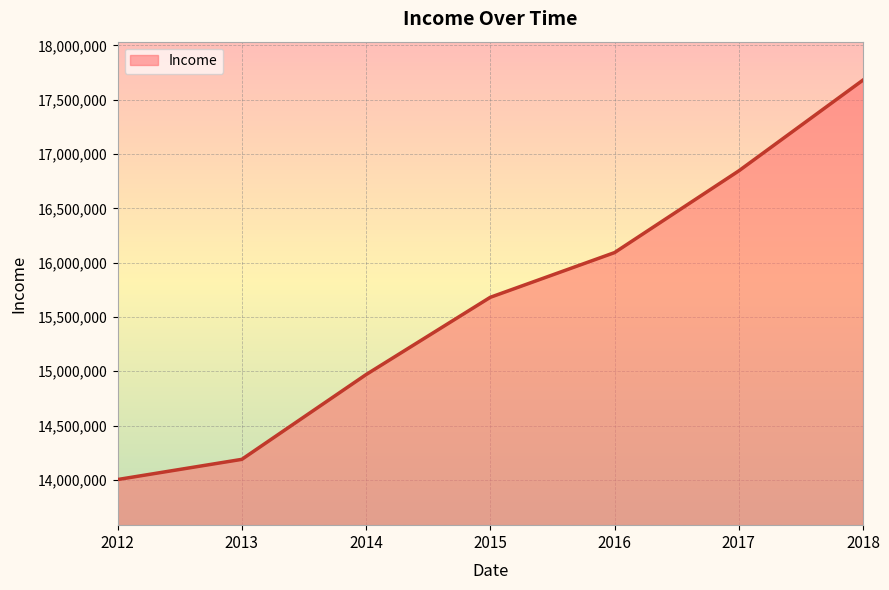

What is the ratio of the value at 2012 to the value at 2015?

0.9